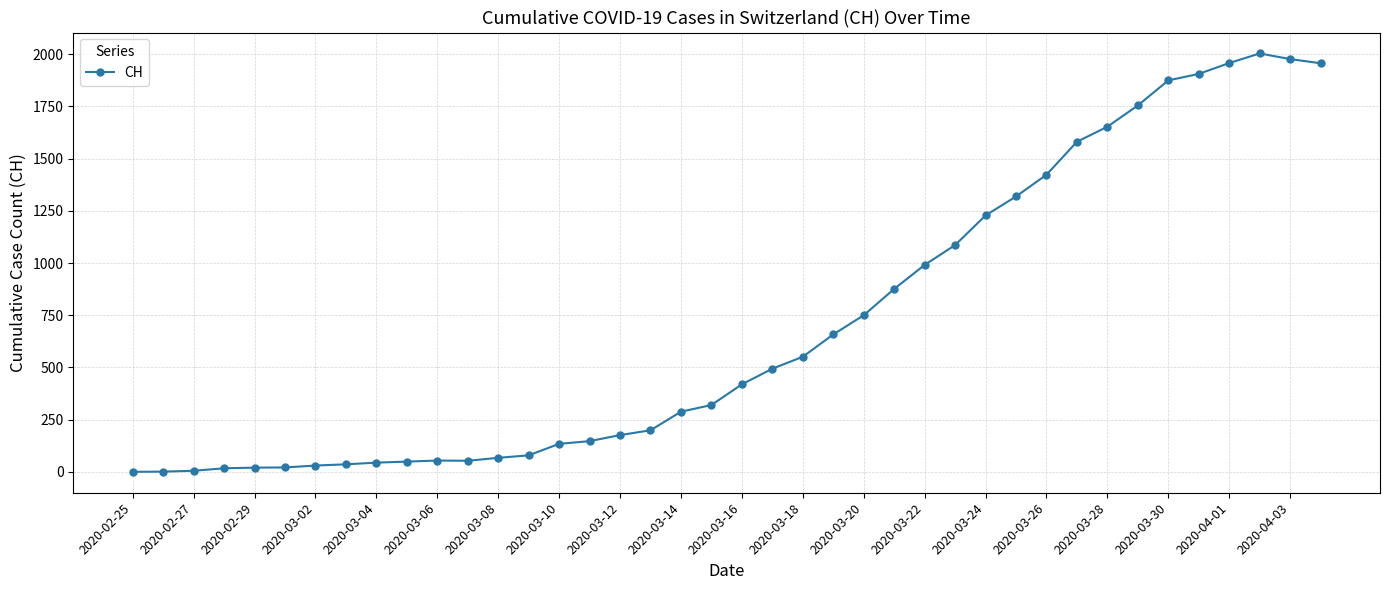

True or false: the data has more than 1 interior local peaks.

True